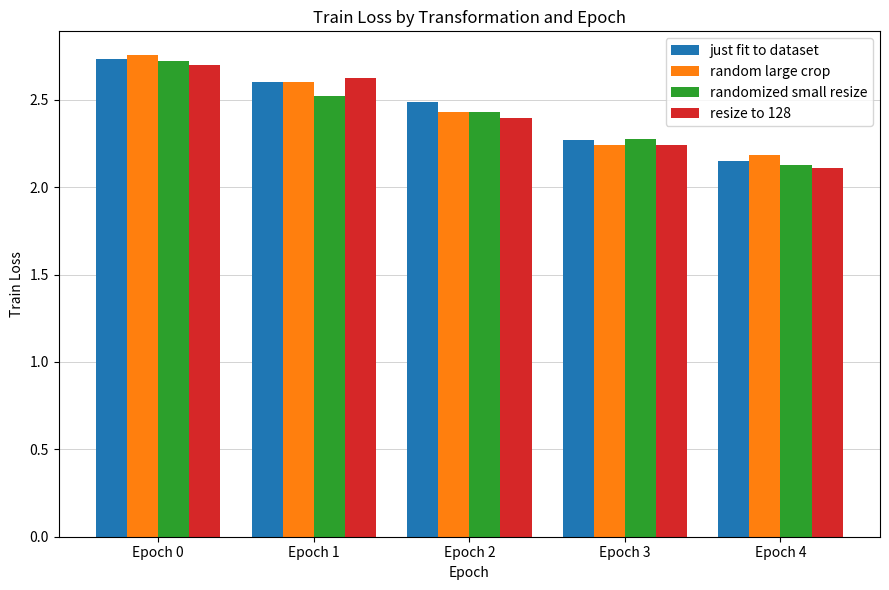

What is the sum of all resize to 128 values?

12.1